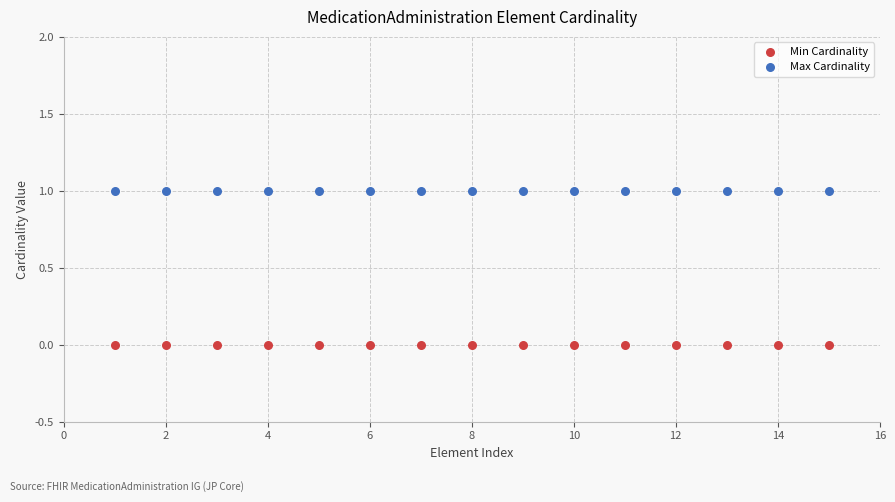

Which series contains the lowest Y value?

Min Cardinality